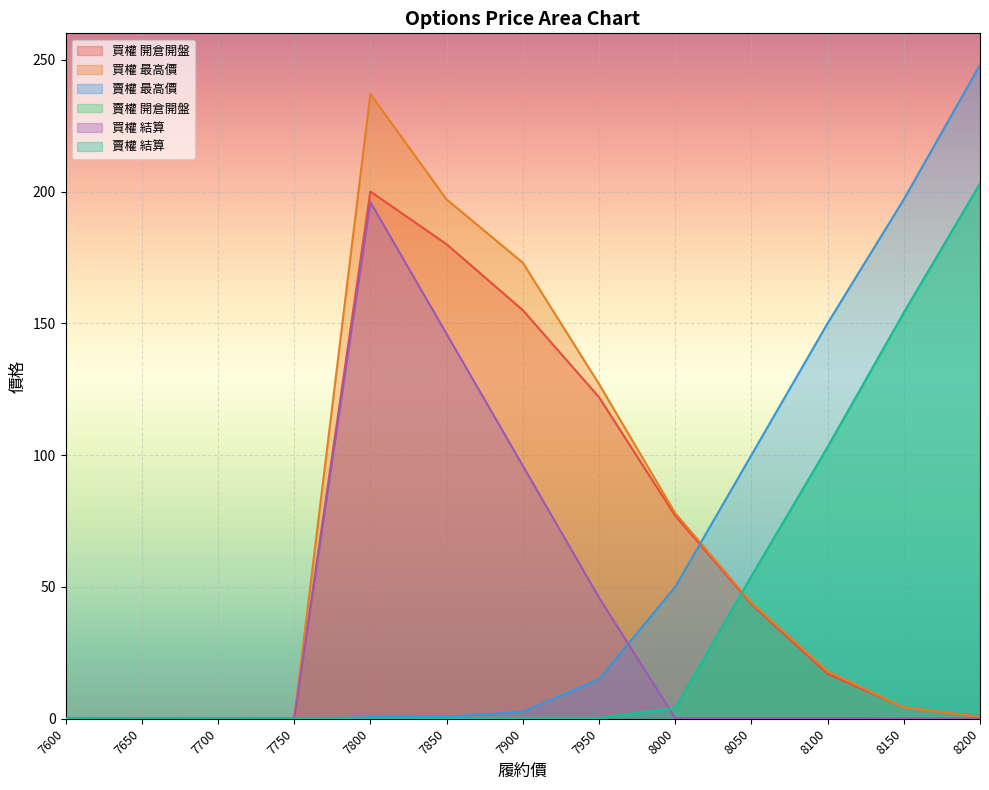

The 買權 結算 series shows 146.0 at 7850. True or false?

True